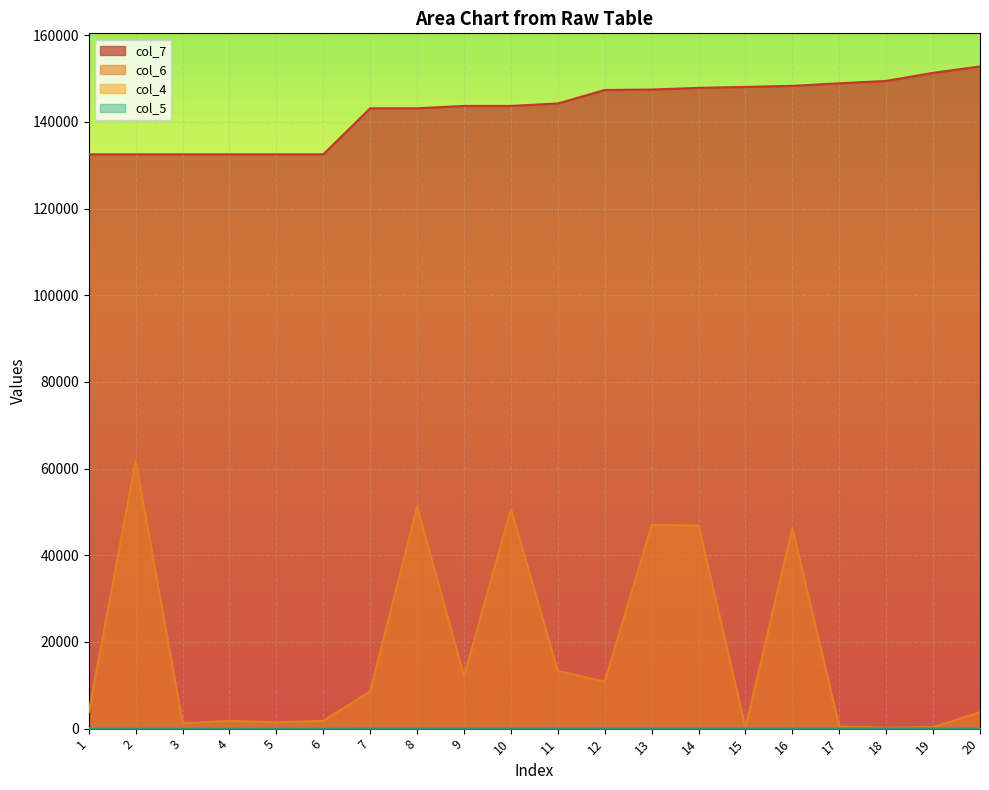

How many data points does each series have?

20